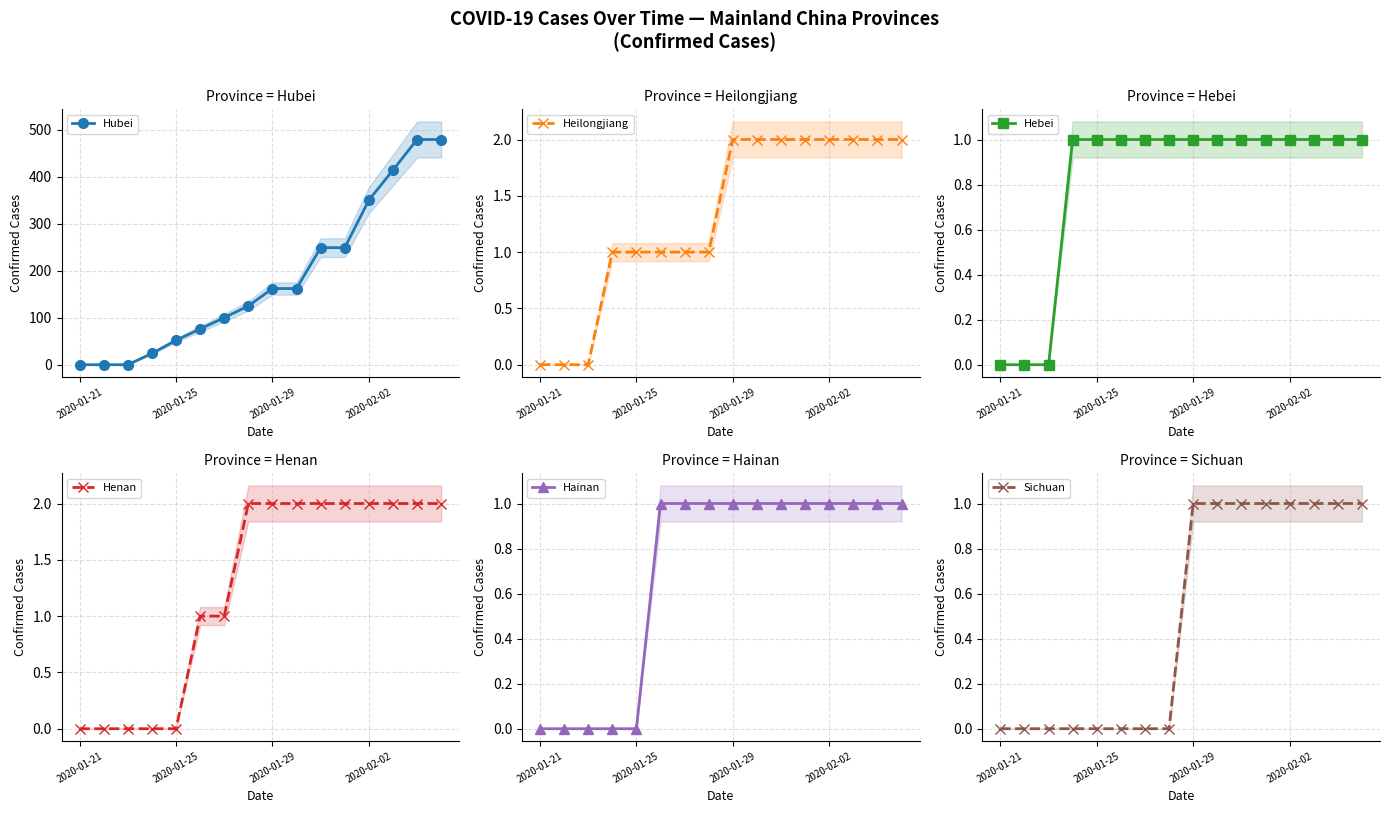

True or false: Hubei has a value of 479 at 14.

True